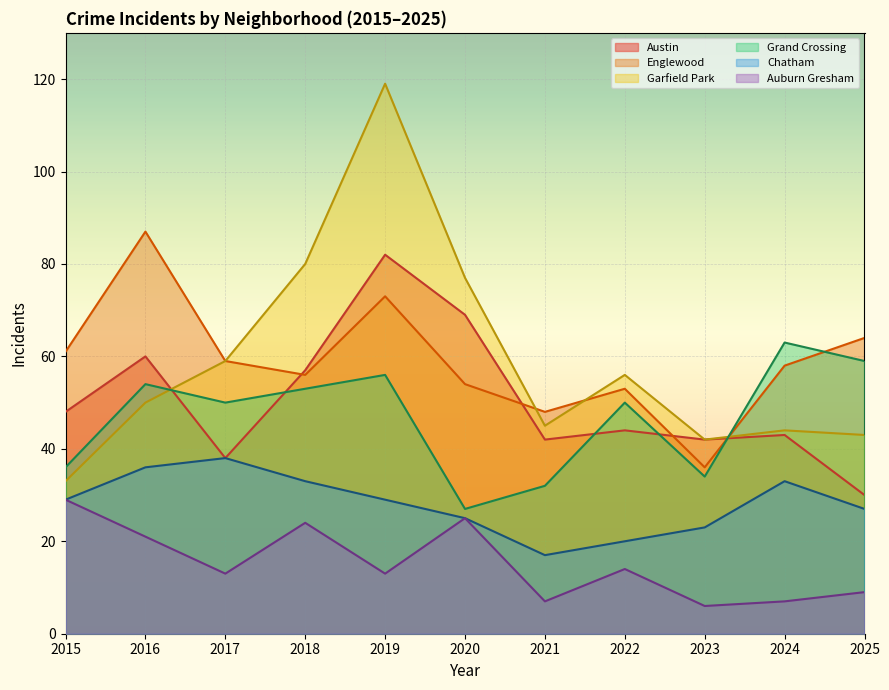

What is the greatest value displayed?

119